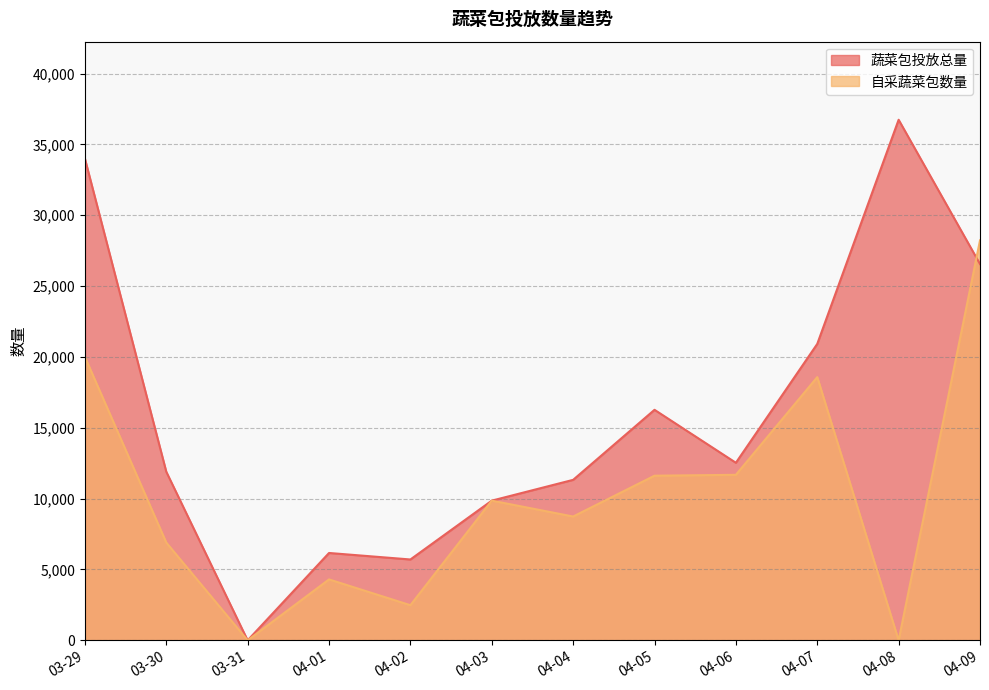

At 04-08, list the series in order from smallest to largest.

自采蔬菜包数量, 蔬菜包投放总量